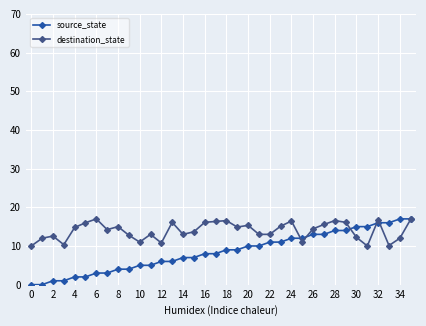

Which series has the largest total across all categories?

destination_state